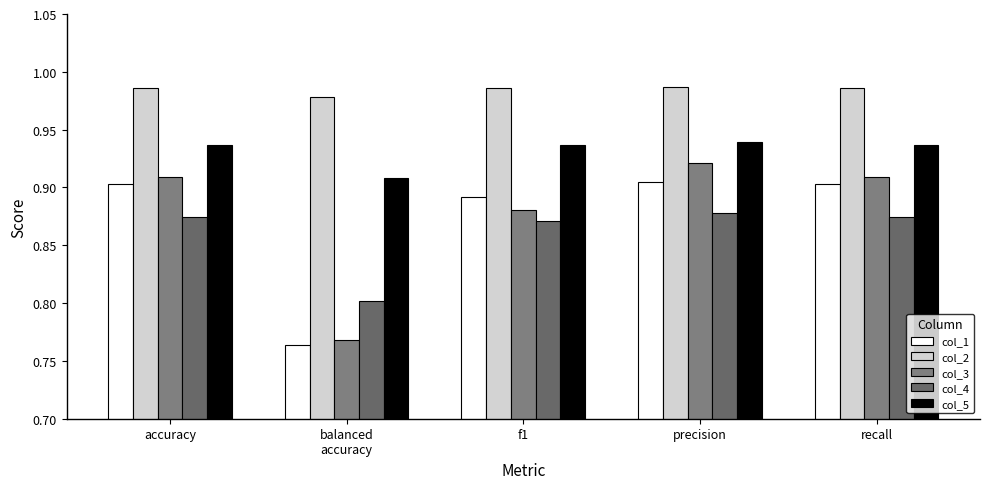

Reading right to left, transcribe all the data shown in this chart.

col_1: 0.9	0.9	0.9	0.8	0.9
col_2: 1.0	1.0	1.0	1.0	1.0
col_3: 0.9	0.9	0.9	0.8	0.9
col_4: 0.9	0.9	0.9	0.8	0.9
col_5: 0.9	0.9	0.9	0.9	0.9